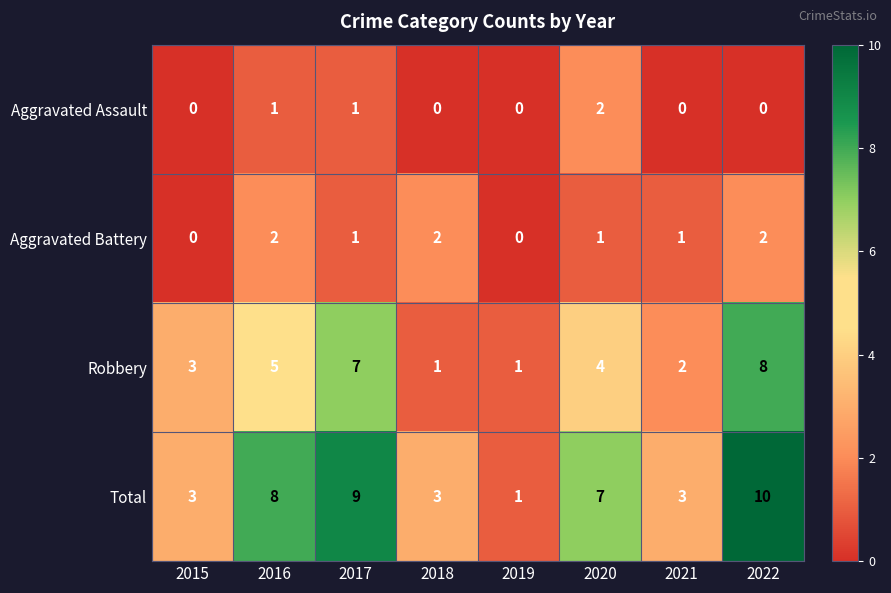

At which category is the sum across all series the highest?

2022